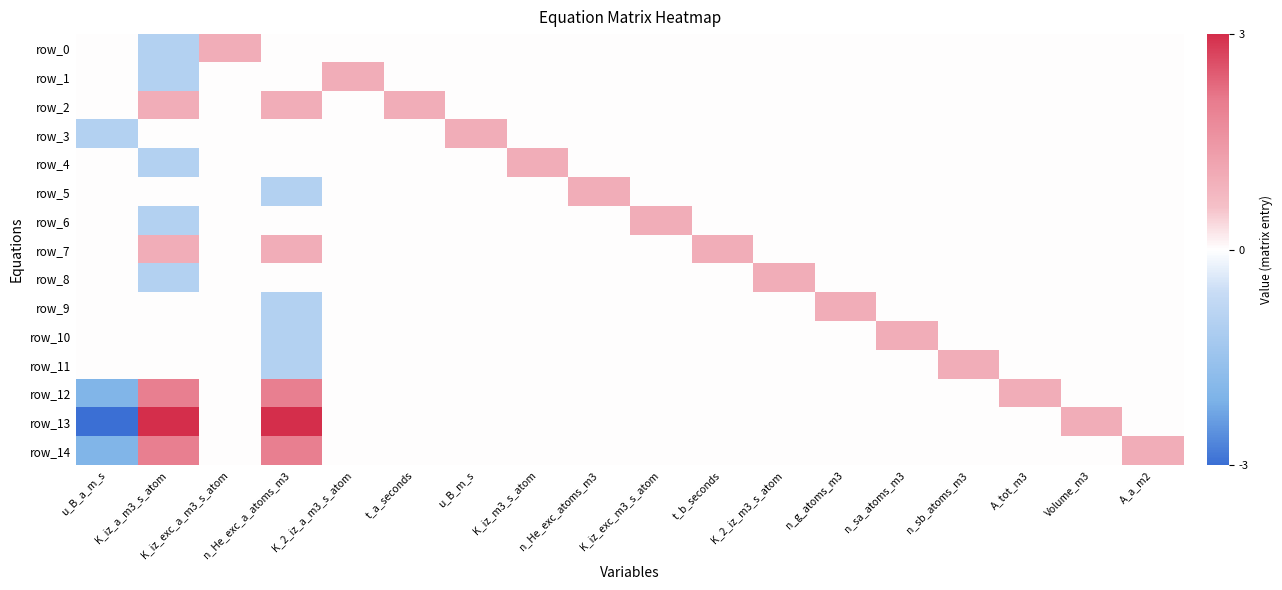

What is the total value across all series at K_iz_exc_m3_s_atom?

1